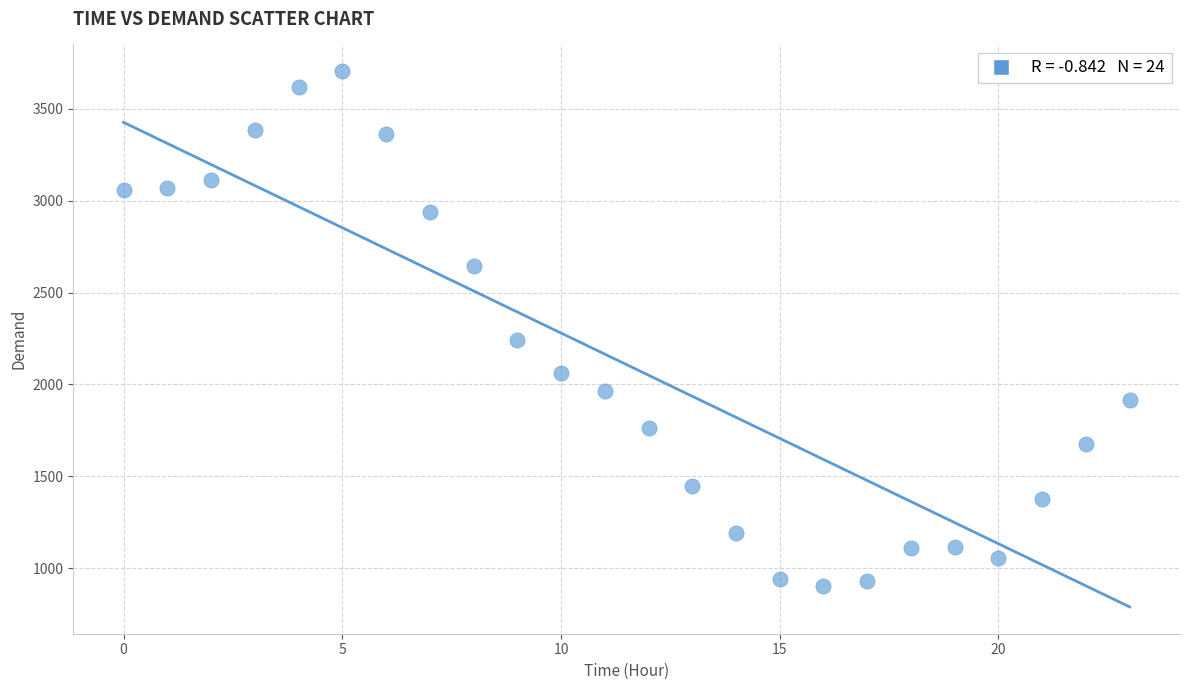

What Y value in the scatter plot is closest to 2303?

2240